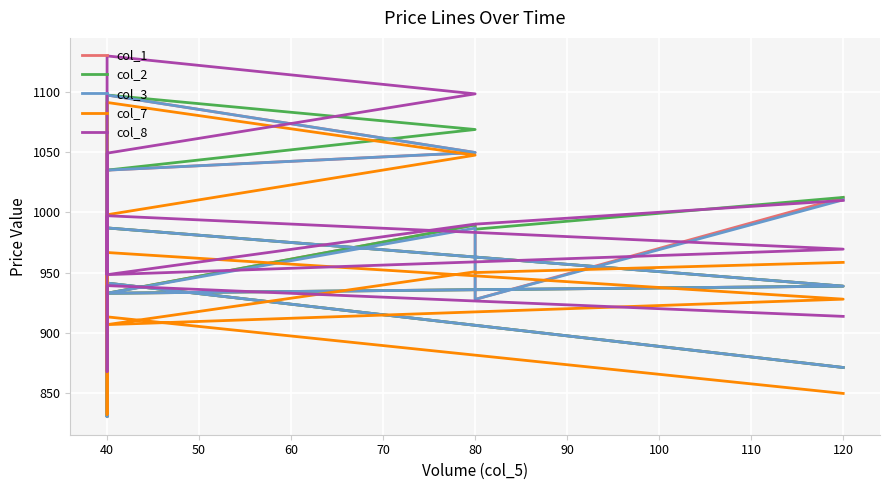

True or false: col_7 and col_2 intersect in this chart.

True